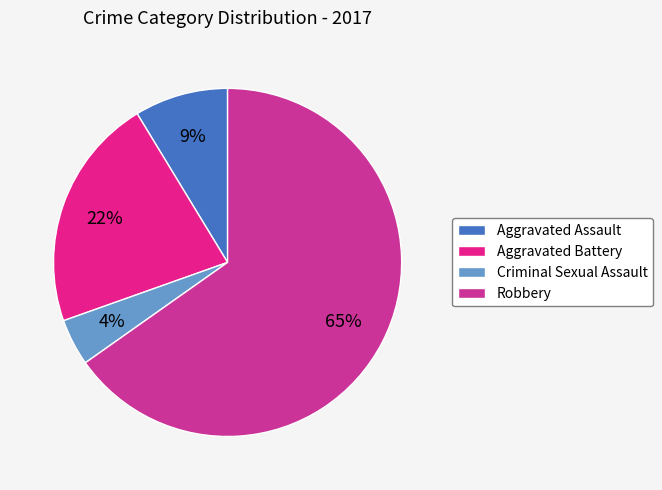

How many segments does this pie chart have?

4